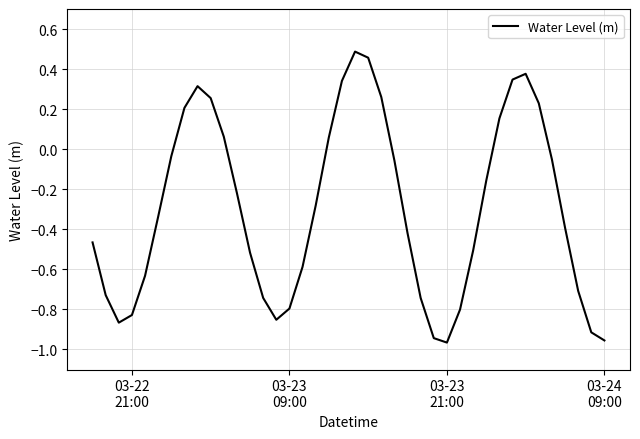

Does the chart display data point markers on the line(s)?

No